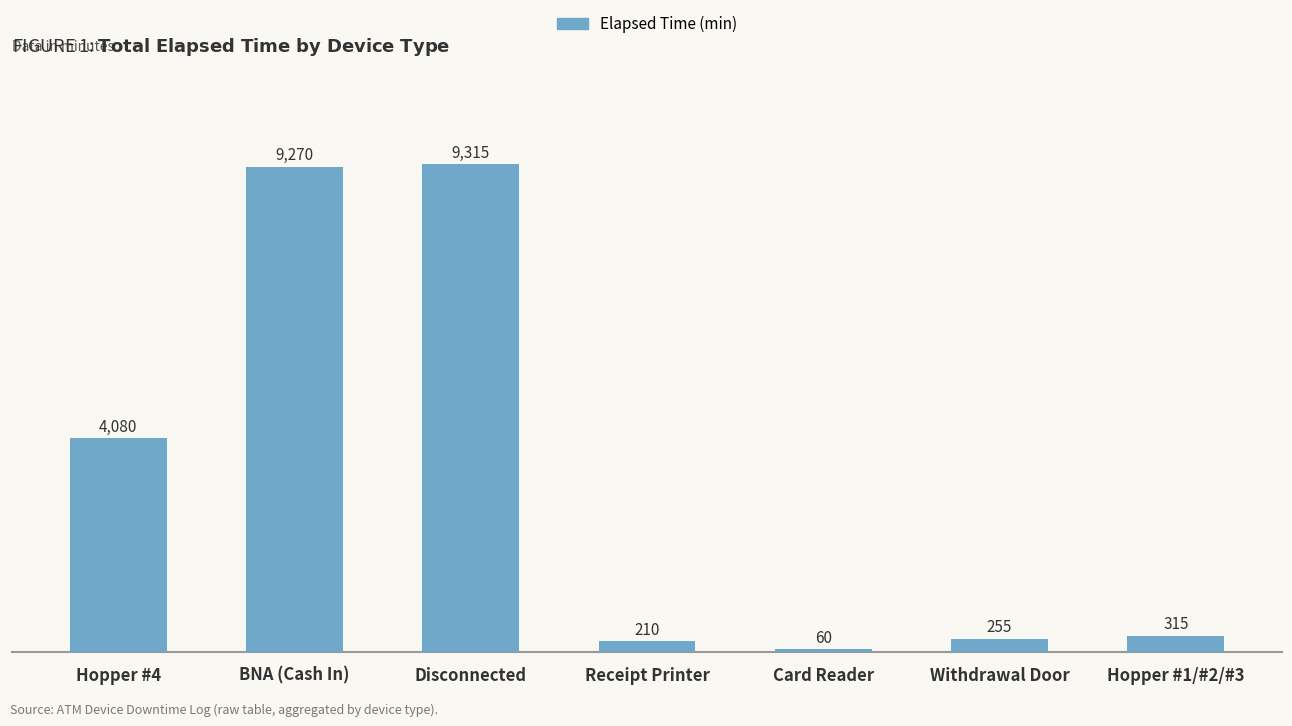

What is the difference between the values at Hopper #4 and Withdrawal Door?

3825